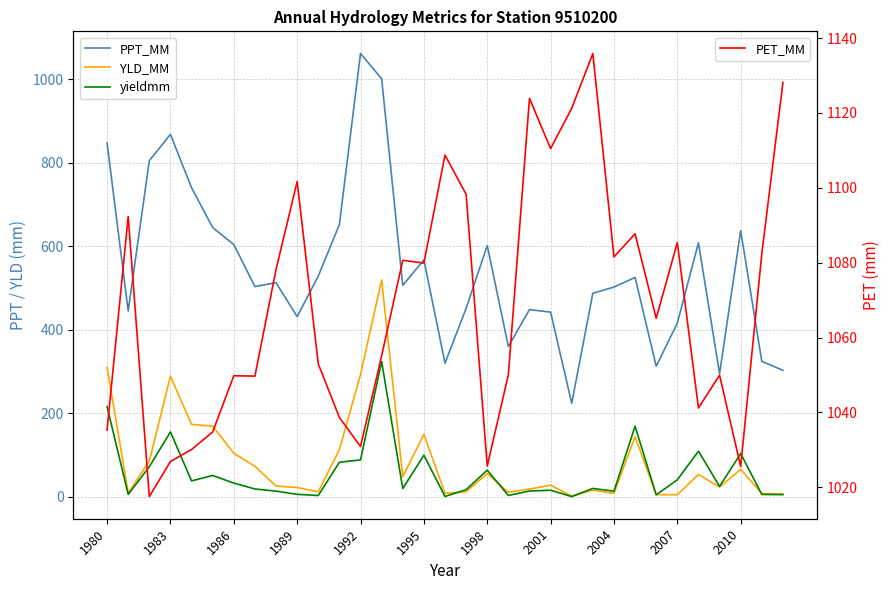

At how many categories does at least one series exceed 45?

33